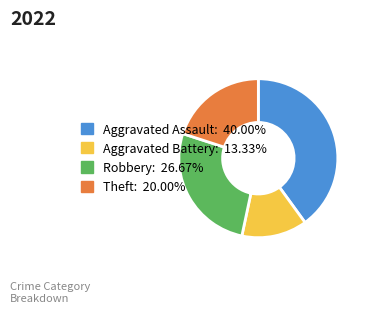

Combined, do Robbery and Aggravated Battery account for over 50%?

No